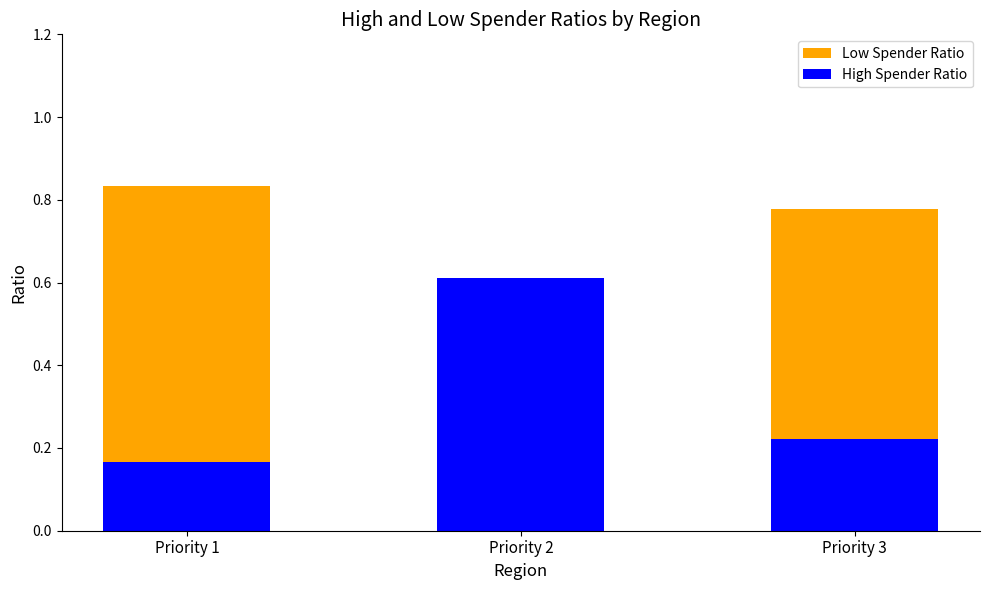

How many bars are there in total?

6